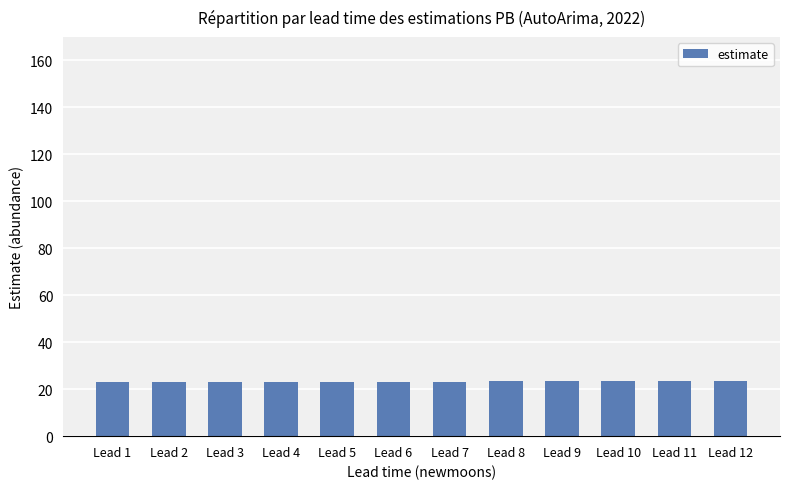

What is the value of the 9th bar from the left?

23.4